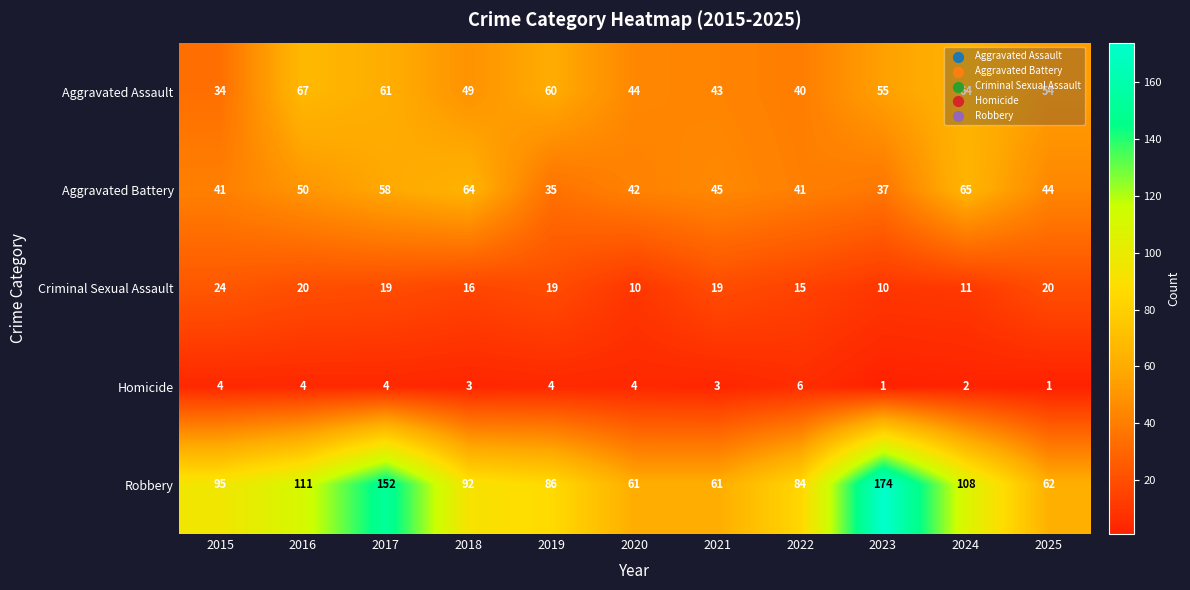

Which series has the largest range (max minus min)?

Robbery